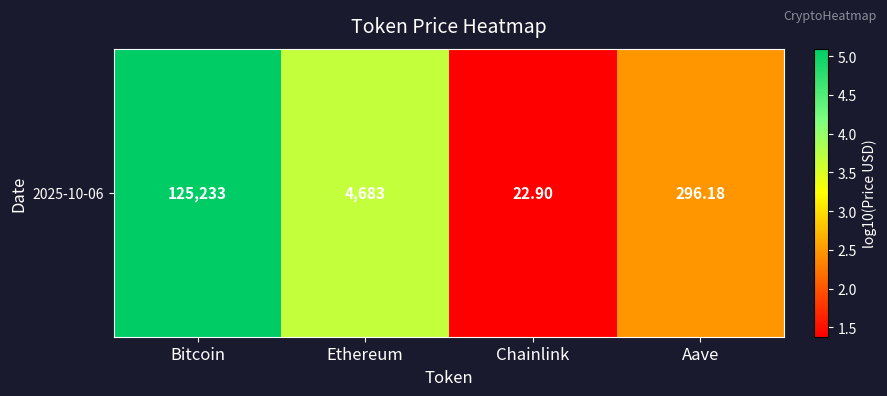

Rank the categories by value from highest to lowest.

Bitcoin, Ethereum, Aave, Chainlink